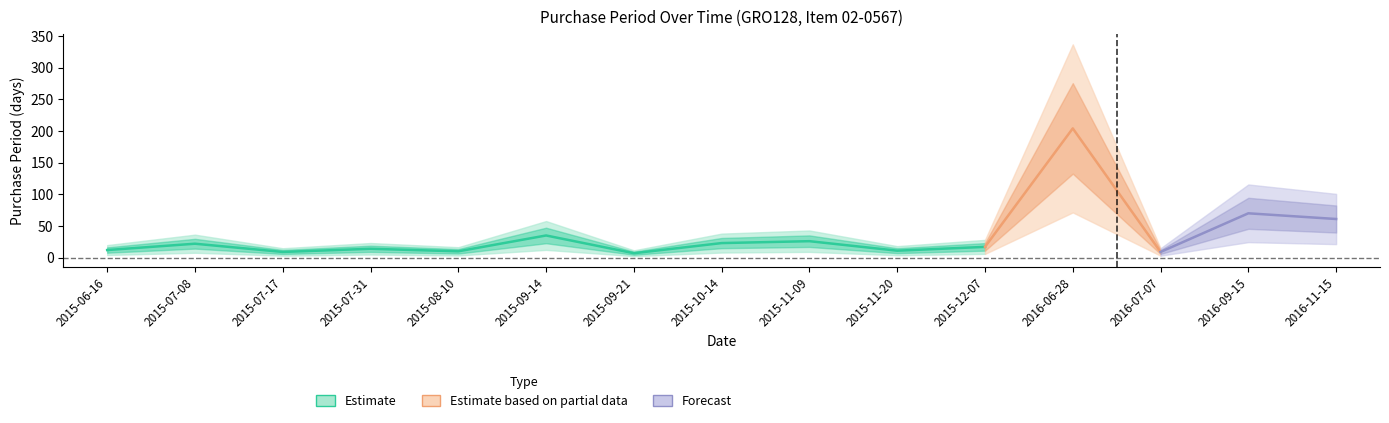

What is the label of the 1st point from the right?

2016-11-15